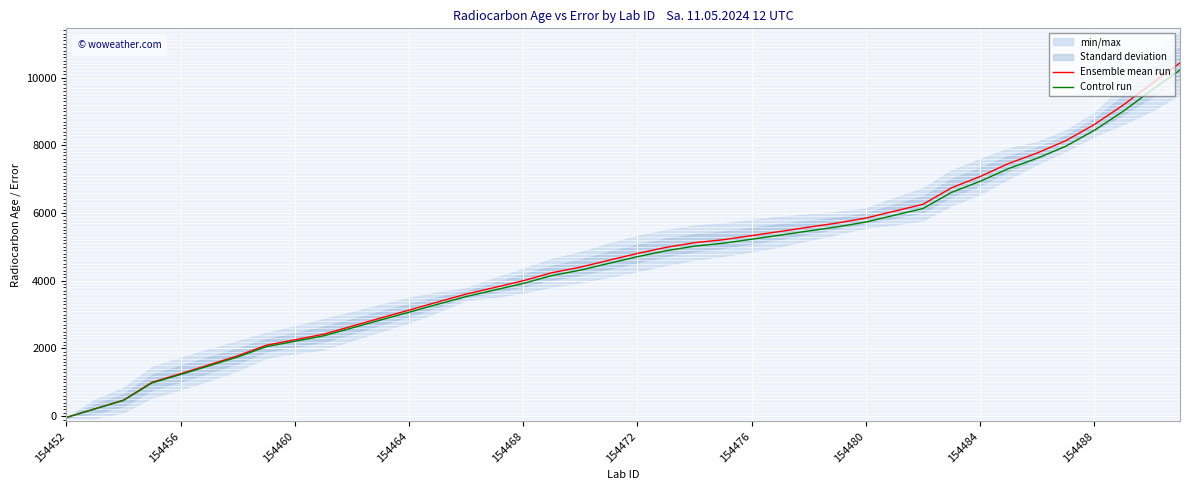

At which label does Control run first exceed 4709?

154472